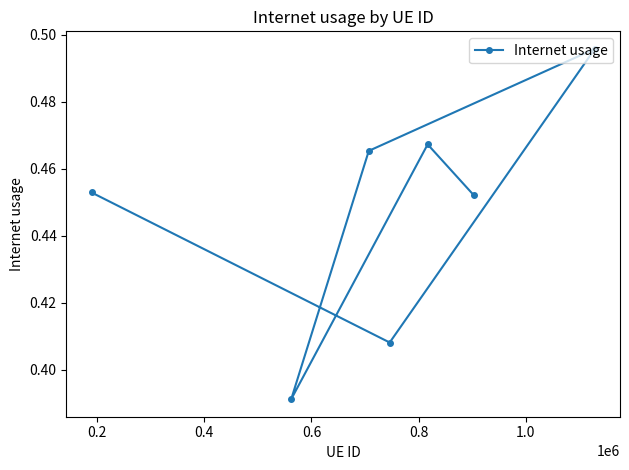

True or false: there are more than 1 points higher than both neighbors.

True